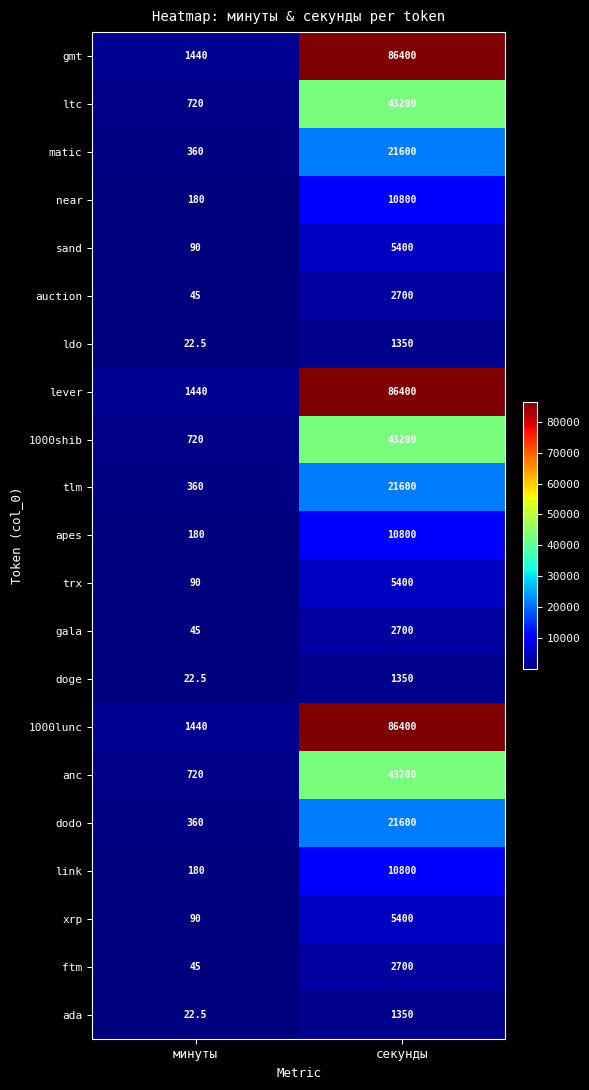

Where is 1000lunc nearest to the value 43920?

минуты